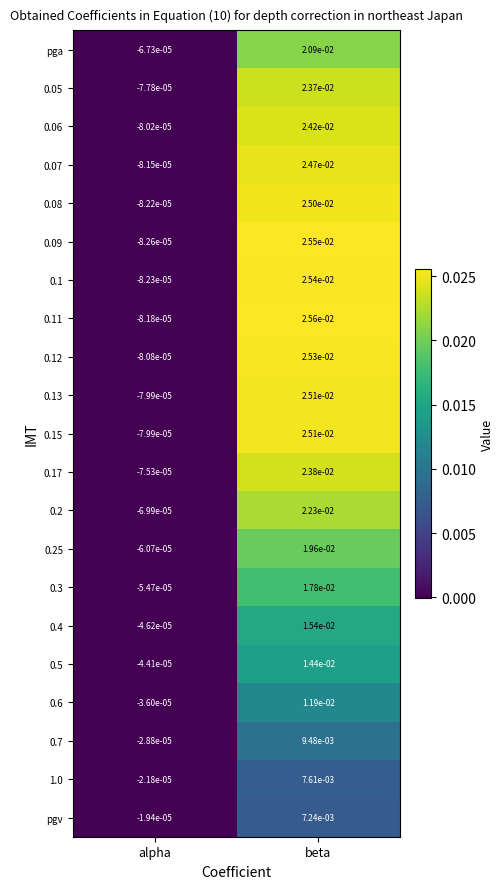

At which category is the sum across all series the highest?

beta